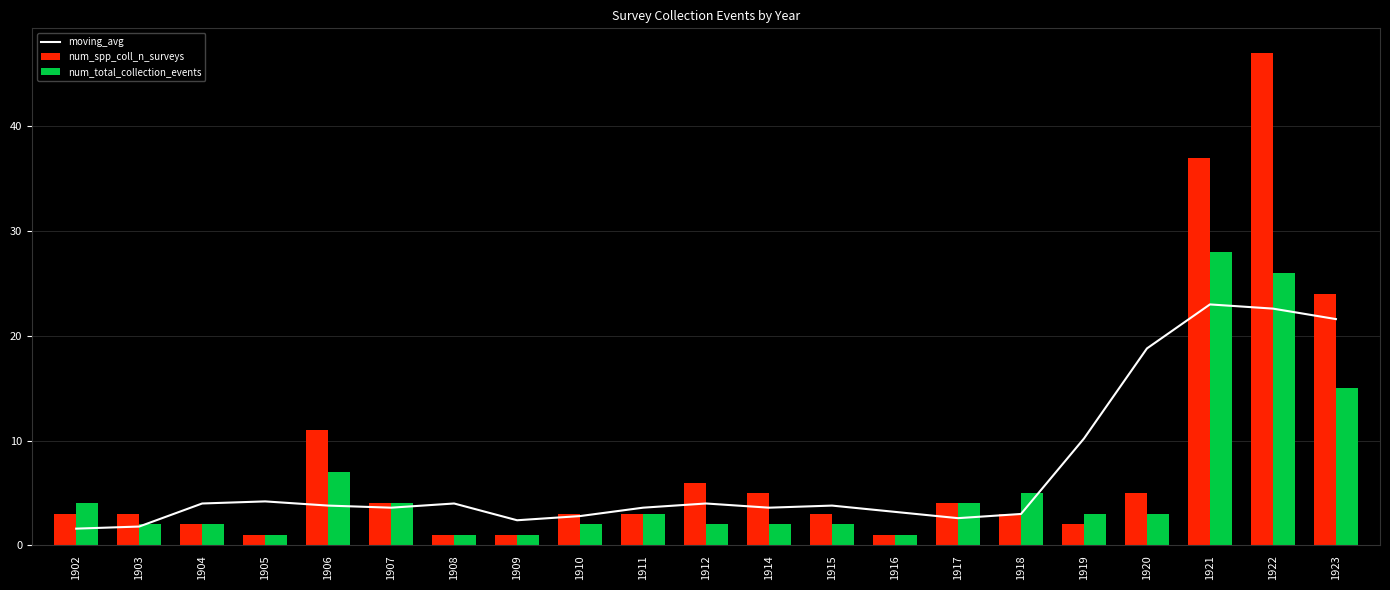

Reading right to left, transcribe all the data shown in this chart.

moving_avg: 1923=21.6	1922=22.6	1921=23.0	1920=18.8	1919=10.2	1918=3.0	1917=2.6	1916=3.2	1915=3.8	1914=3.6	1912=4.0	1911=3.6	1910=2.8	1909=2.4	1908=4.0	1907=3.6	1906=3.8	1905=4.2	1904=4.0	1903=1.8	1902=1.6
num_spp_coll_n_surveys: 1923=24.0	1922=47.0	1921=37.0	1920=5.0	1919=2.0	1918=3.0	1917=4.0	1916=1.0	1915=3.0	1914=5.0	1912=6.0	1911=3.0	1910=3.0	1909=1.0	1908=1.0	1907=4.0	1906=11.0	1905=1.0	1904=2.0	1903=3.0	1902=3.0
num_total_collection_events: 1923=15.0	1922=26.0	1921=28.0	1920=3.0	1919=3.0	1918=5.0	1917=4.0	1916=1.0	1915=2.0	1914=2.0	1912=2.0	1911=3.0	1910=2.0	1909=1.0	1908=1.0	1907=4.0	1906=7.0	1905=1.0	1904=2.0	1903=2.0	1902=4.0